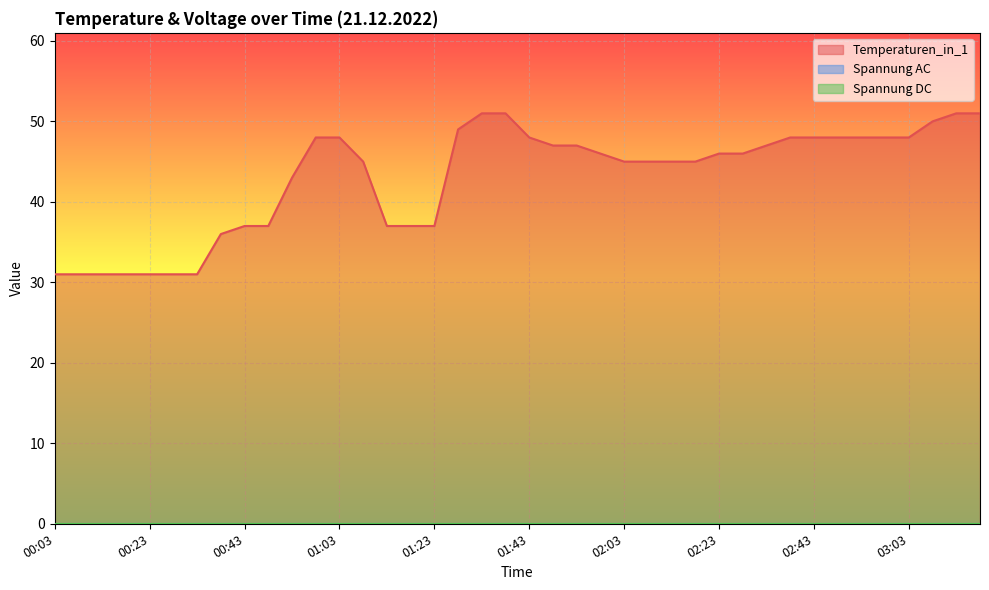

True or false: Temperaturen_in_1 has a value of 45 at 02:18.

True